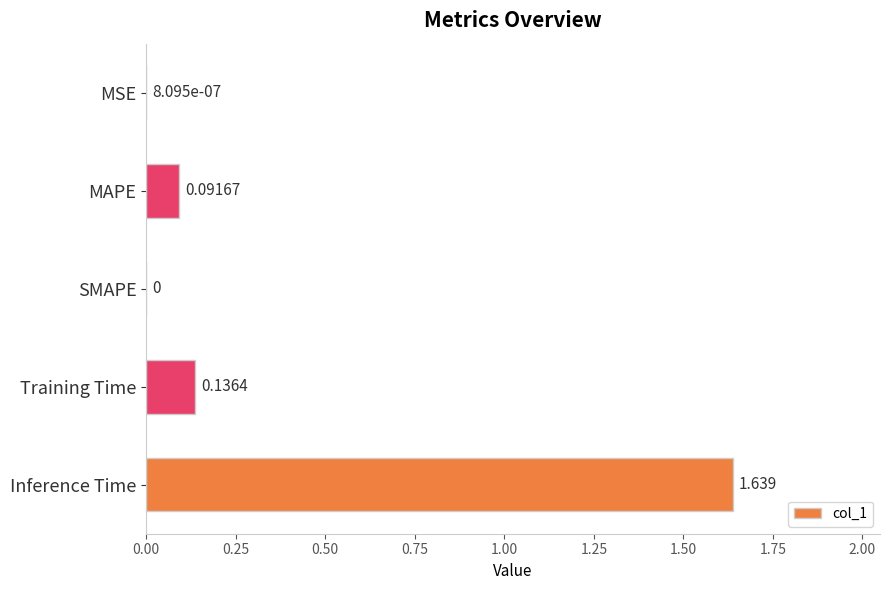

What is the sum of all values?

1.9